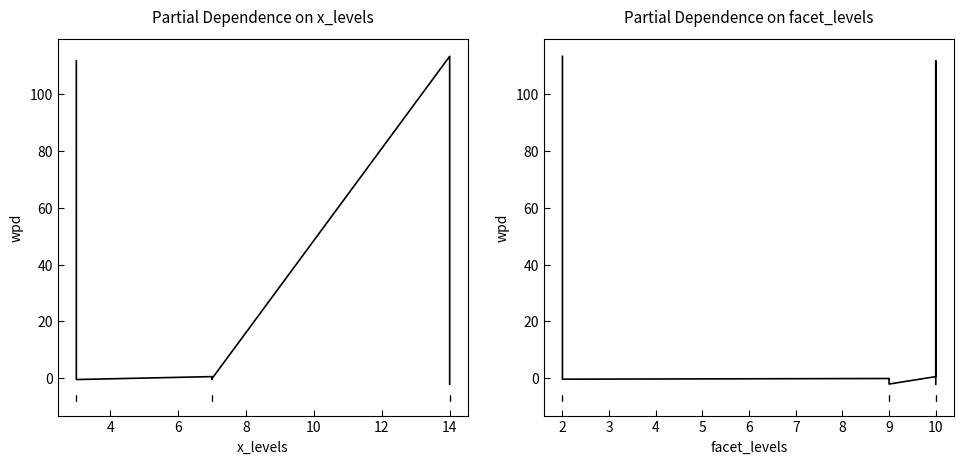

Which series has the widest spread of values?

wpd